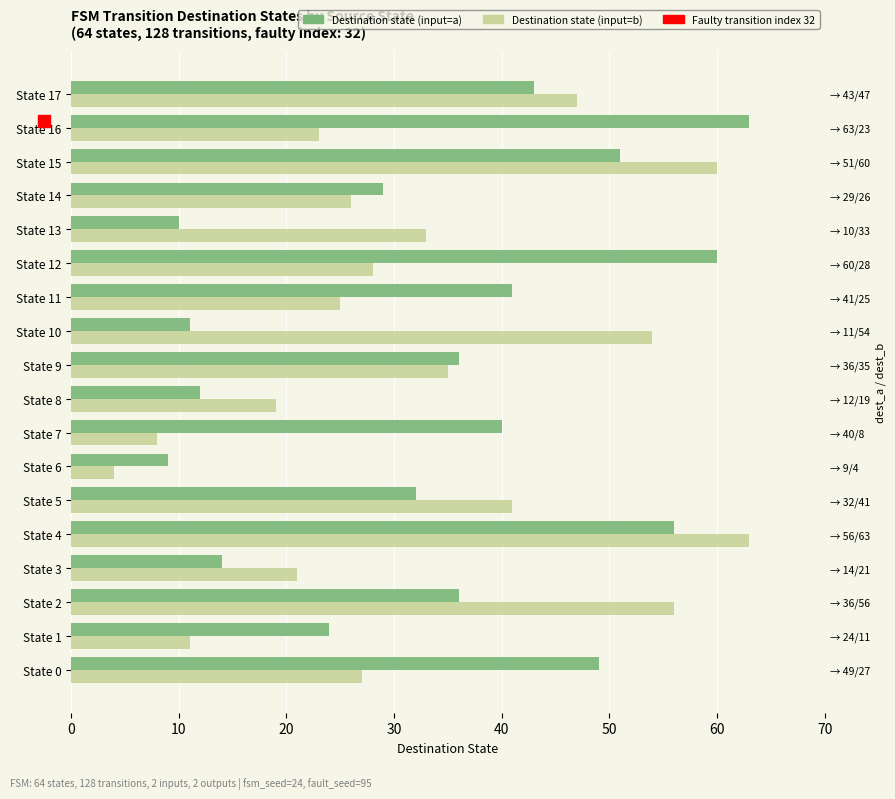

What is the average value of the Destination (input=b) series?

32